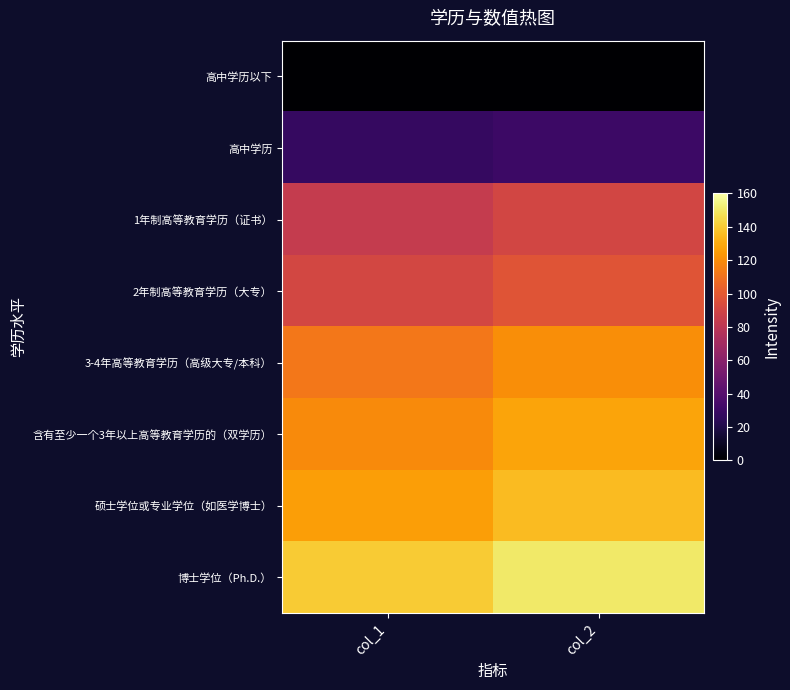

What is the difference between the highest and lowest values at col_1?

140